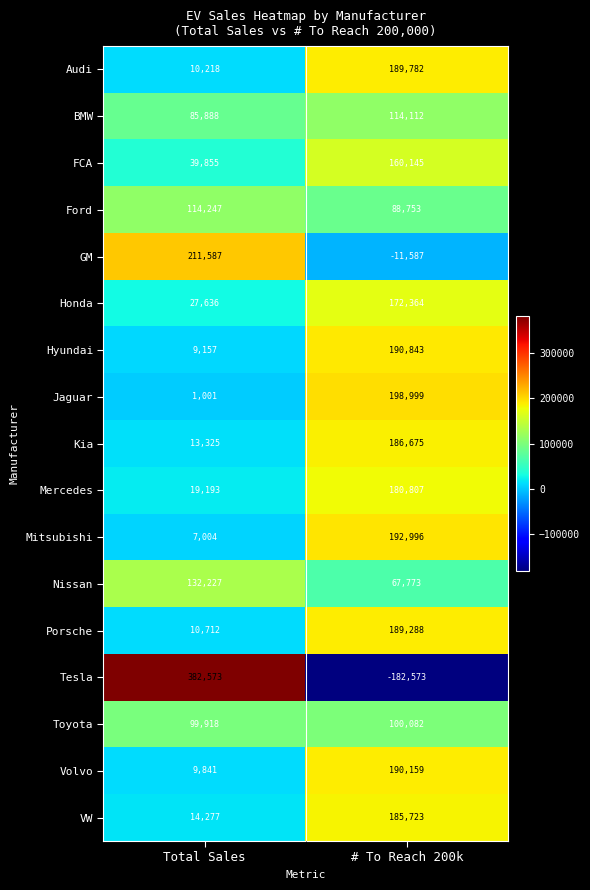

How many data points does each series have?

2